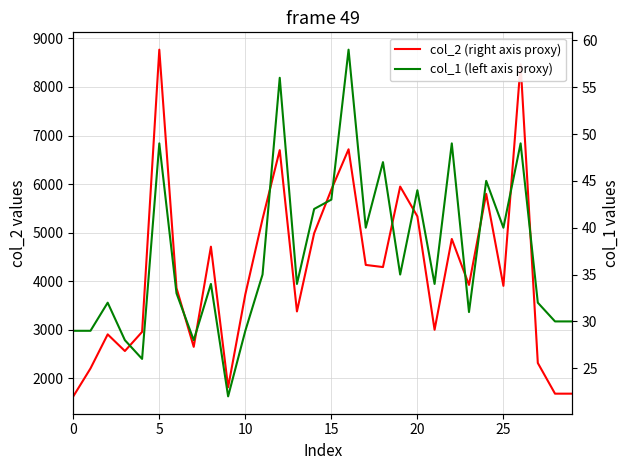

At 18, list the series in order from smallest to largest.

col_1 (left axis proxy), col_2 (right axis proxy)